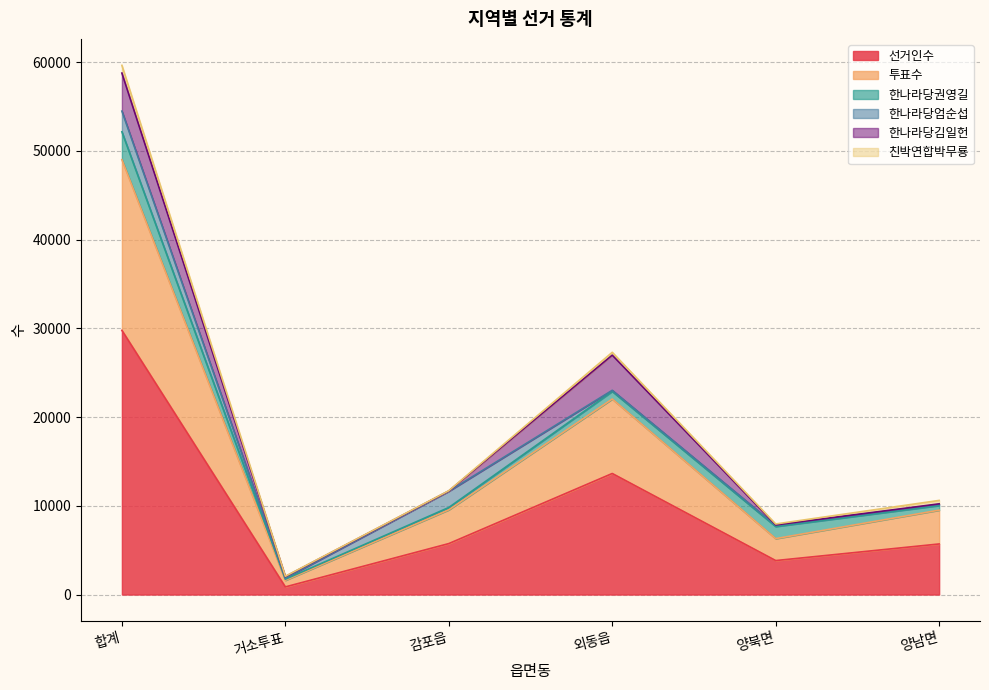

Where is the first local minimum for 친박연합박무룡?

감포읍